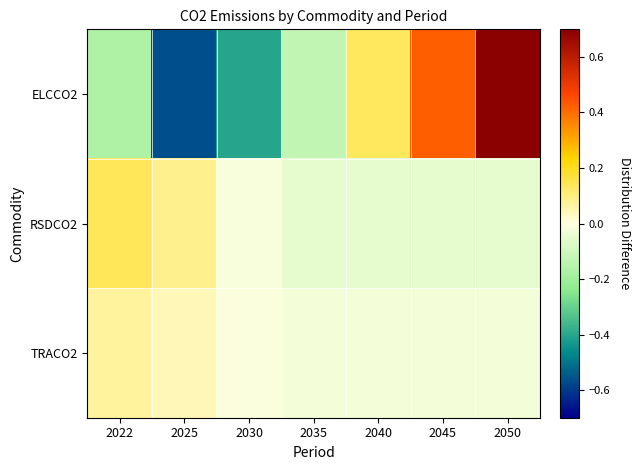

What is the difference between the highest and lowest values at 2050?

0.8